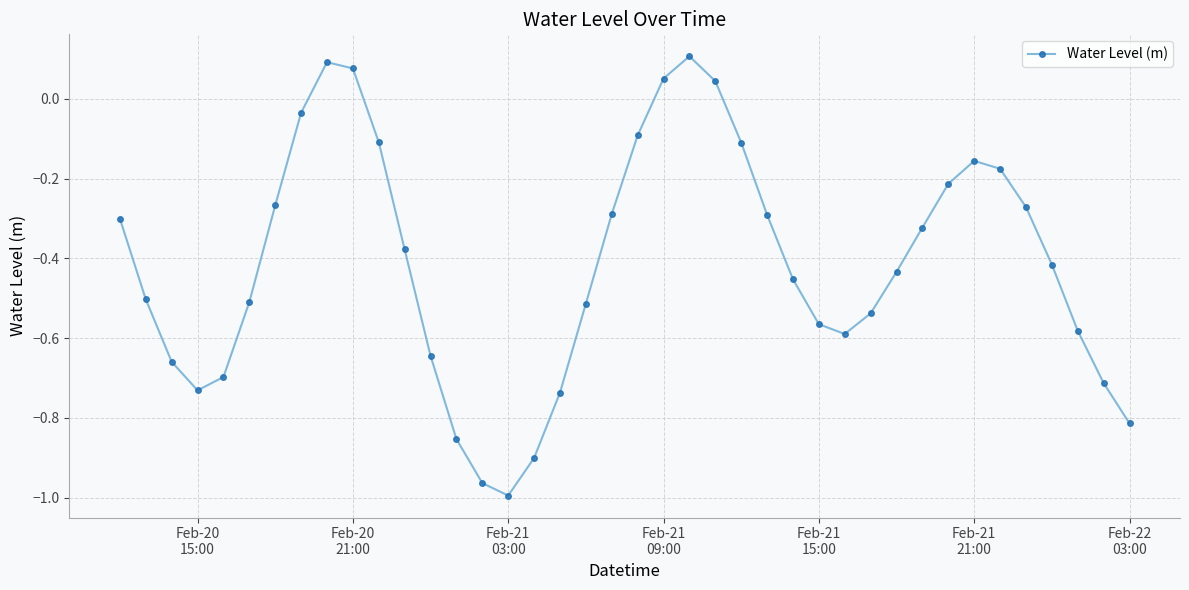

How many points are higher than both their immediate neighbors (excluding endpoints)?

3